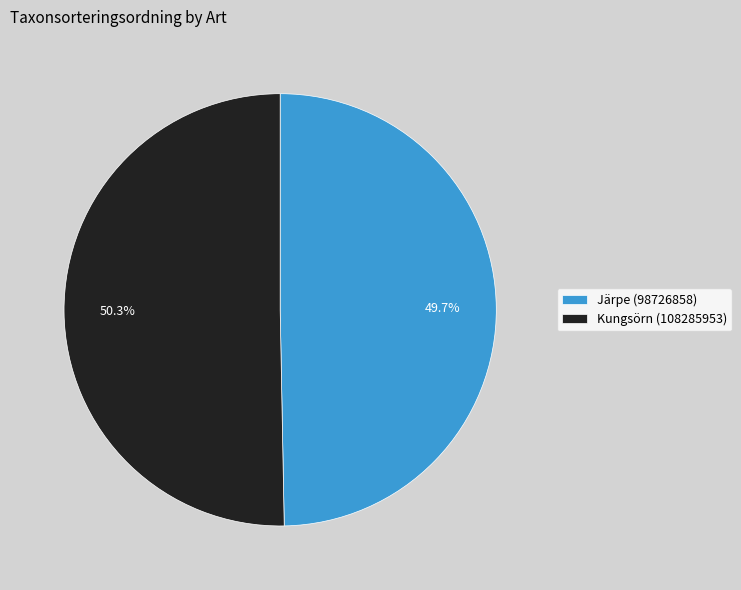

What is the ratio of the value at Järpe (98726858) to the value at Kungsörn (108285953)?

1.0